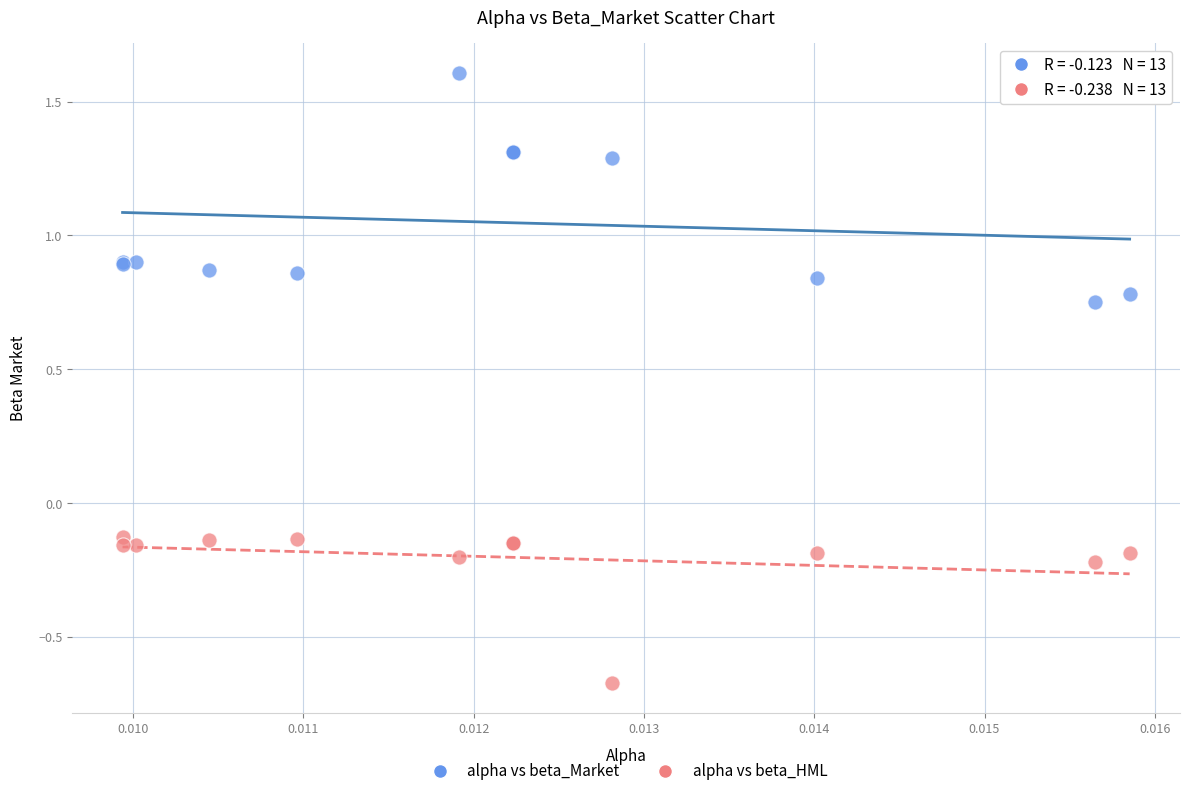

Which series contains the lowest Y value?

alpha vs beta_HML